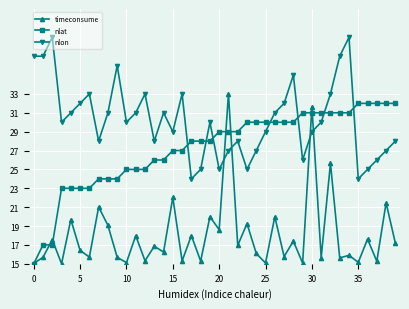

Which series has the largest total across all categories?

nlon